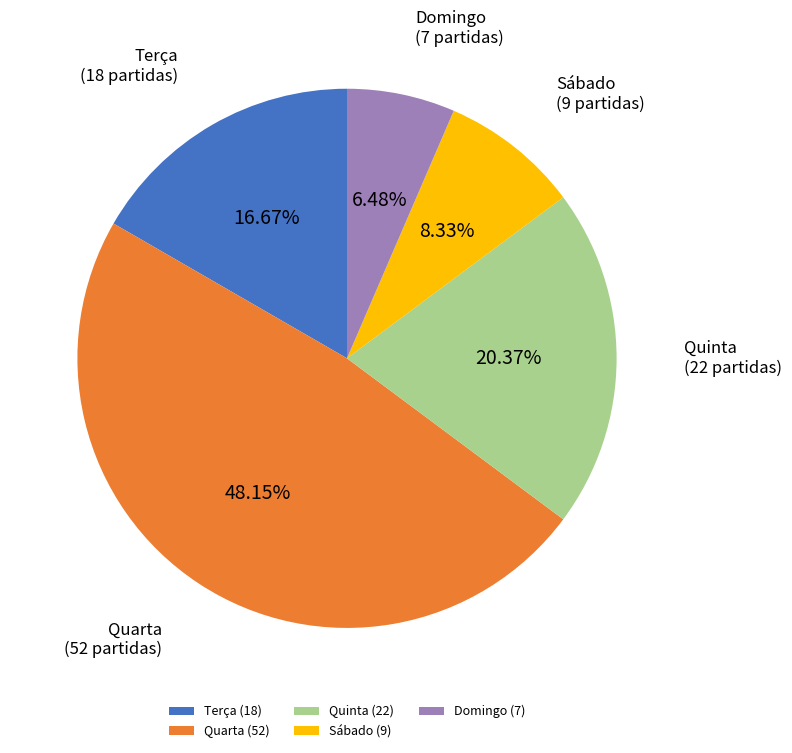

Which has a higher value, Domingo or Quinta?

Quinta